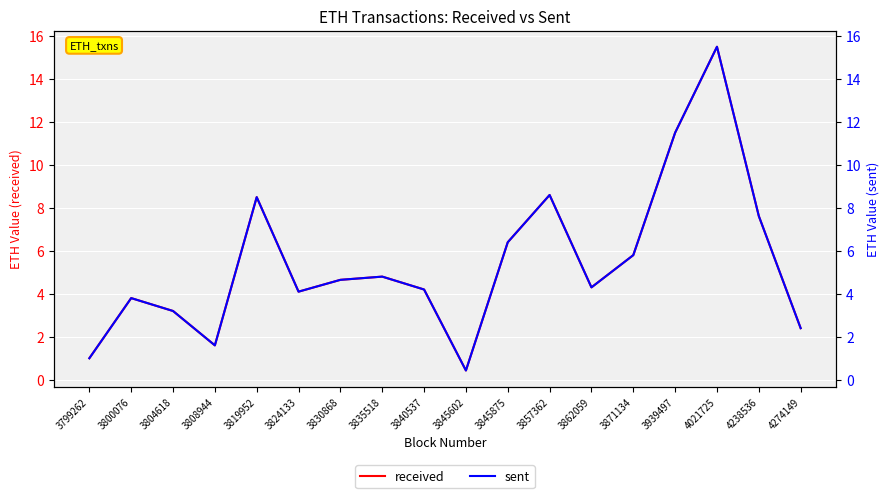

Which has a higher value, 3824133 or 3835518?

3835518